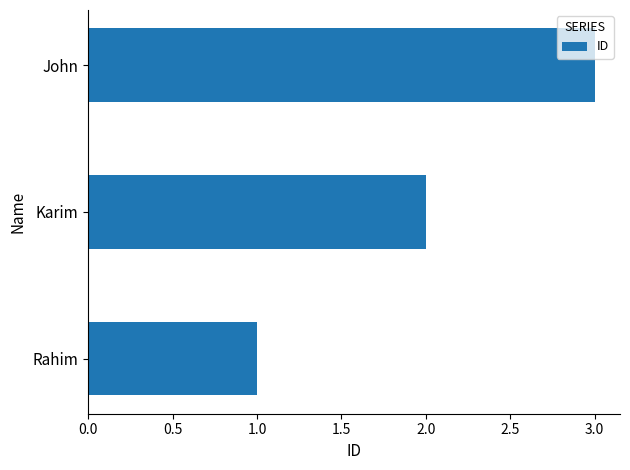

True or false: the data shows 3 at John.

True